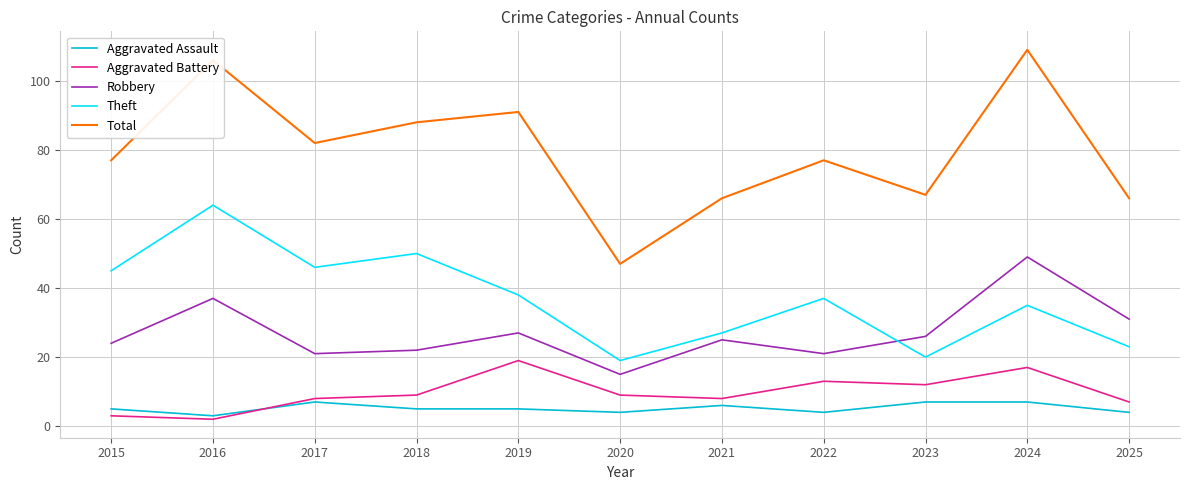

How many categories are shown in the chart?

11